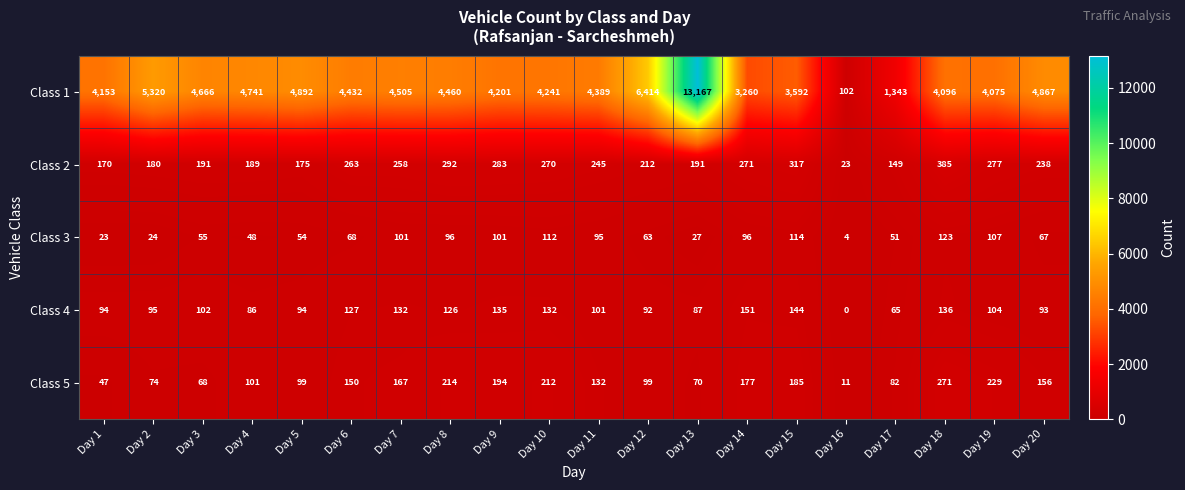

Where is Class 1 nearest to the value 6634?

Day 12